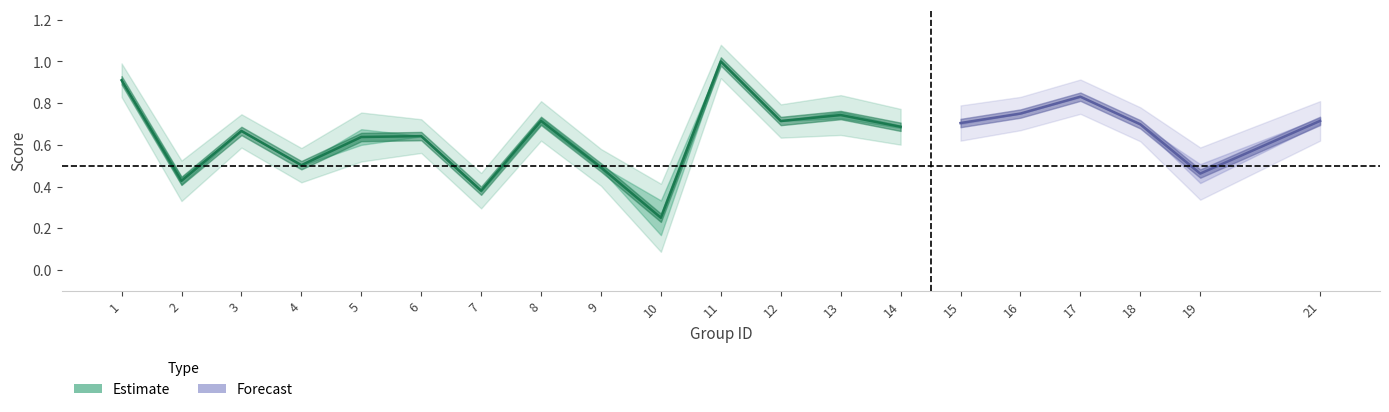

Count the accuracy values in the range 0 to 1.

20